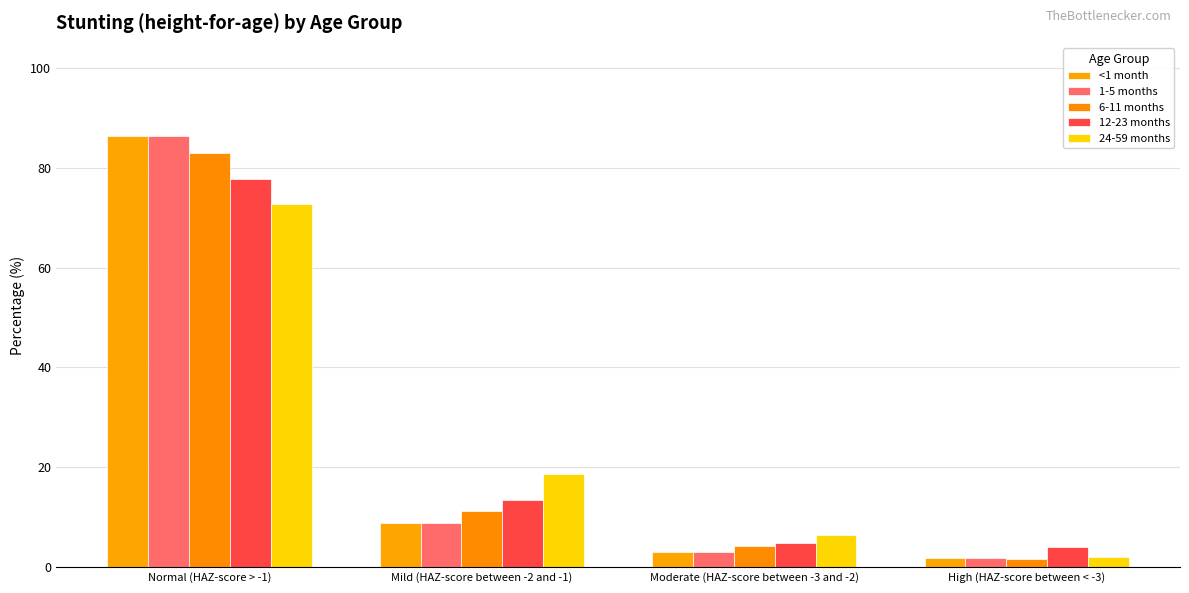

What is the value of the 6-11 months bar at the 2nd from the left?

11.3